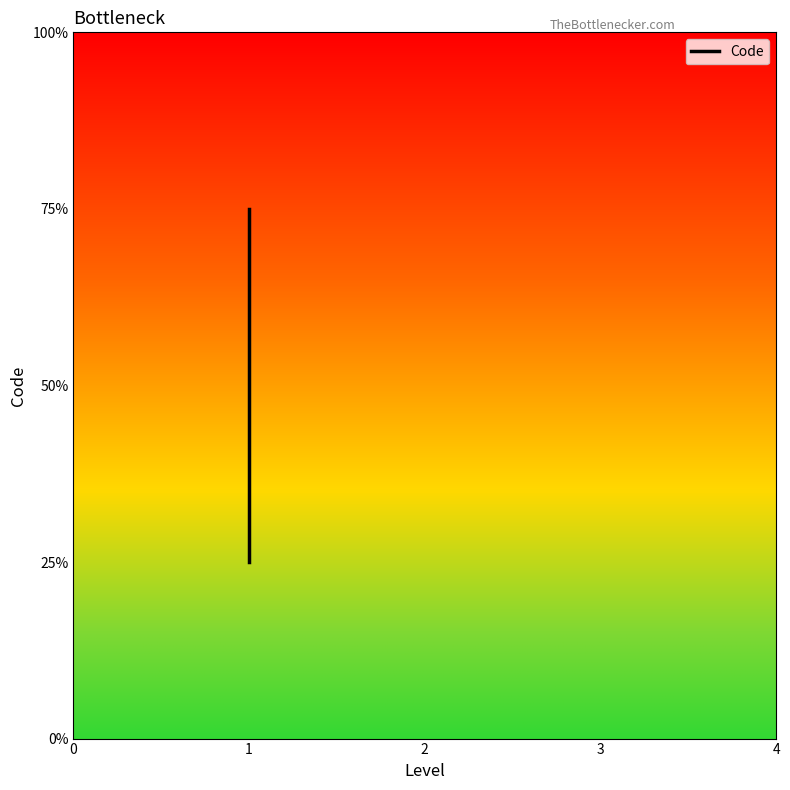

Is it true that the value at 1 is 1?

False